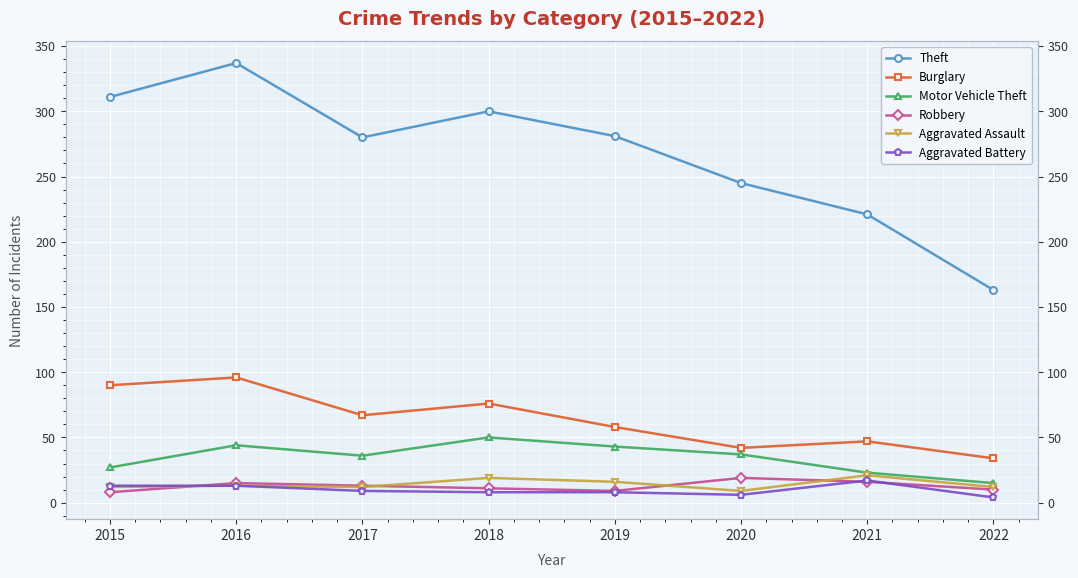

True or false: Motor Vehicle Theft and Burglary cross at least once.

False